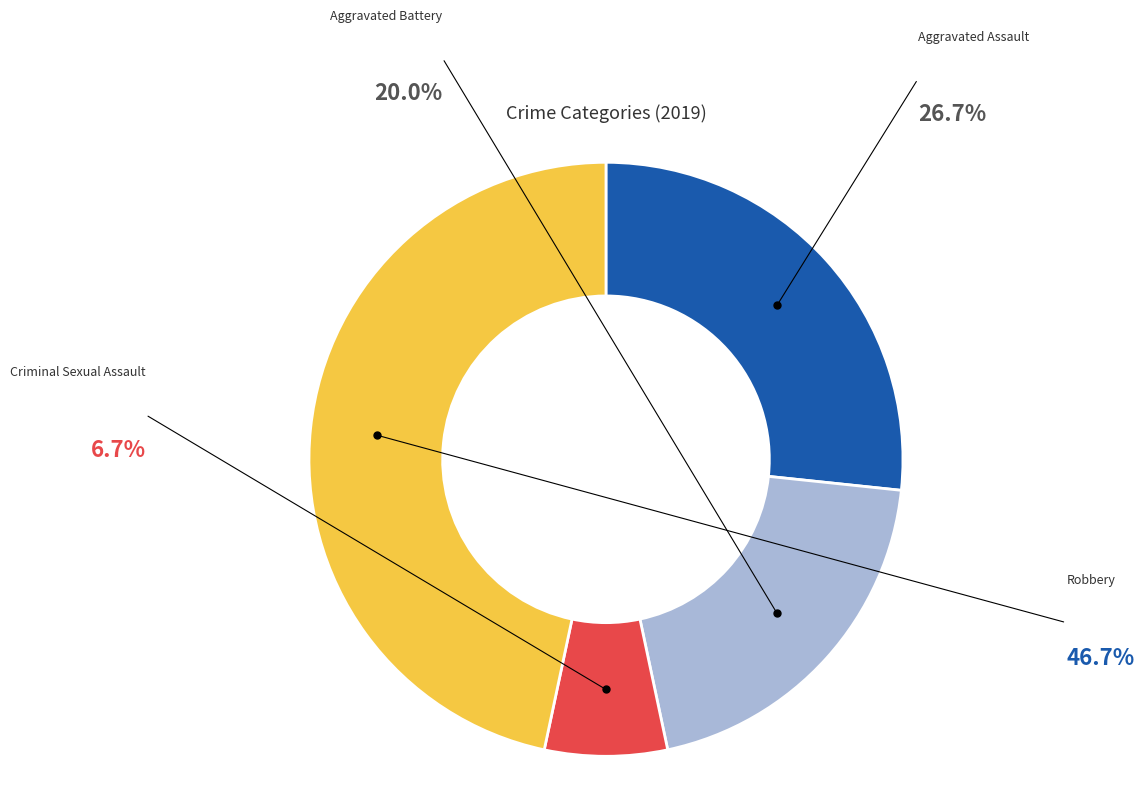

Does any single category account for the majority?

No